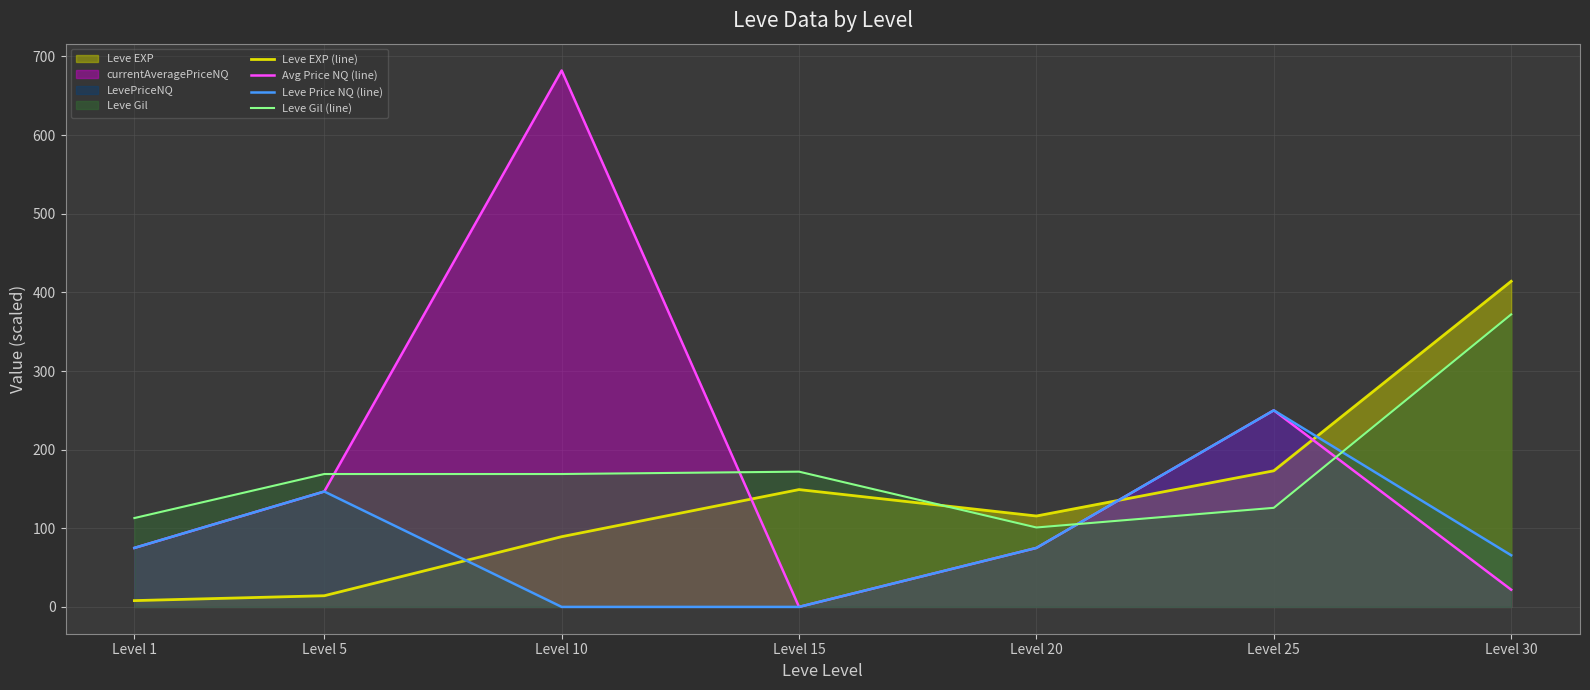

Rank the categories by Avg Price NQ (line) value from highest to lowest.

Level 10, Level 25, Level 5, Level 1, Level 20, Level 30, Level 15